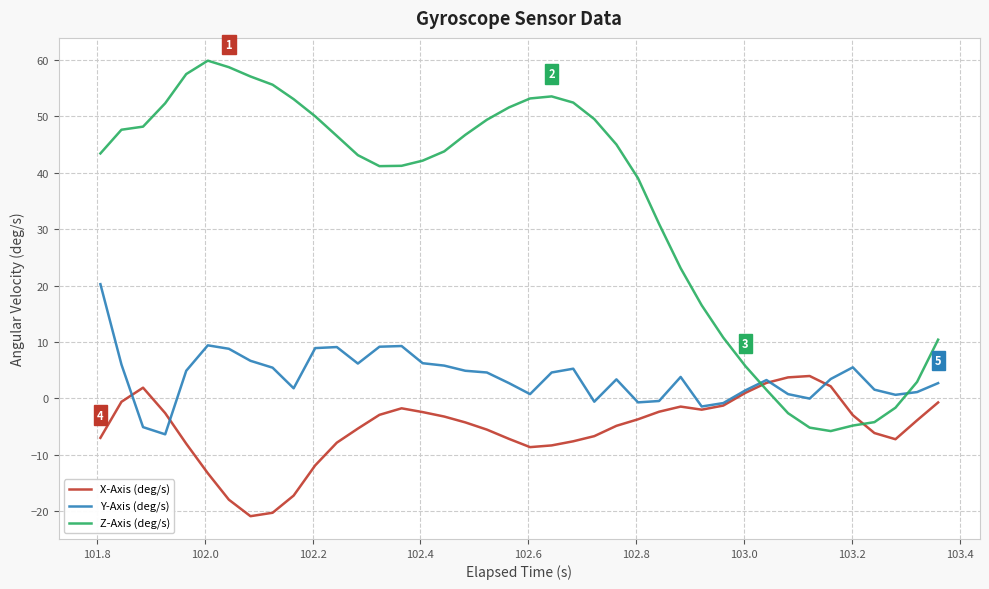

List the series in order of their peak value, lowest first.

X-Axis (deg/s), Y-Axis (deg/s), Z-Axis (deg/s)